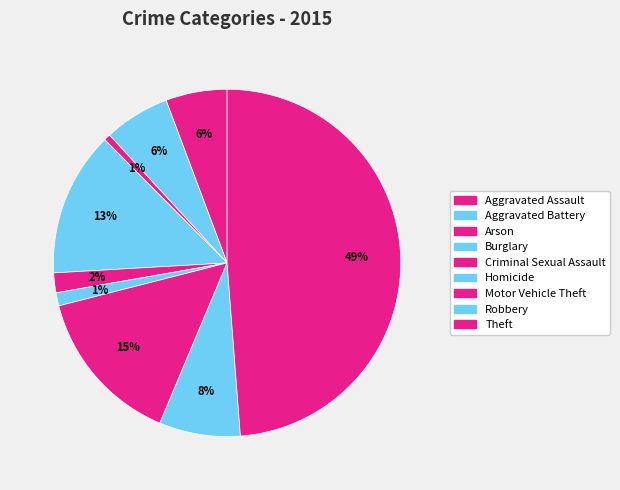

Is it true that Aggravated Assault is 18% of the pie?

False